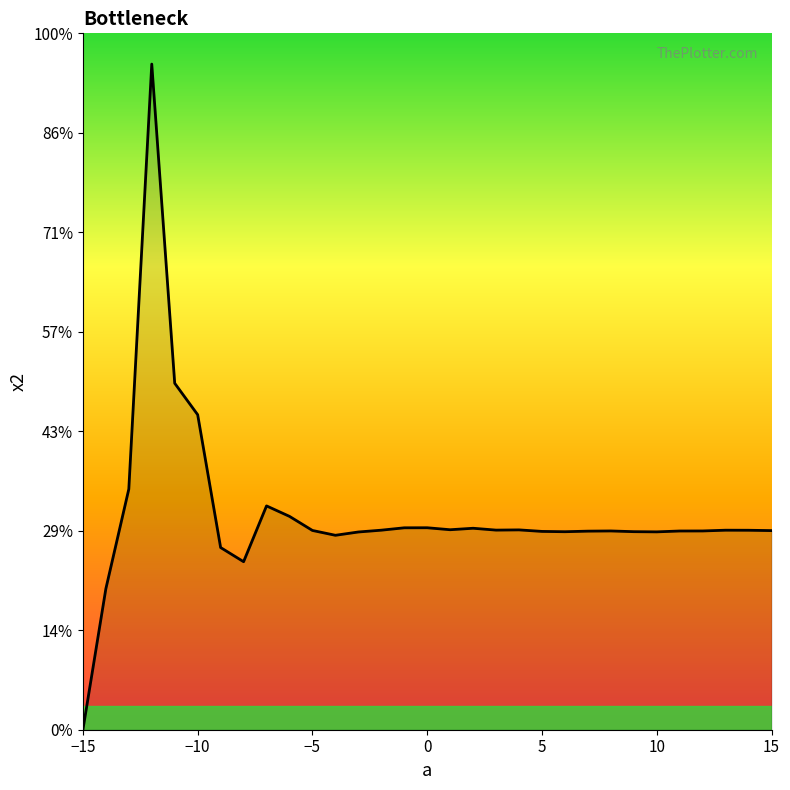

Does the chart have visible grid lines?

No